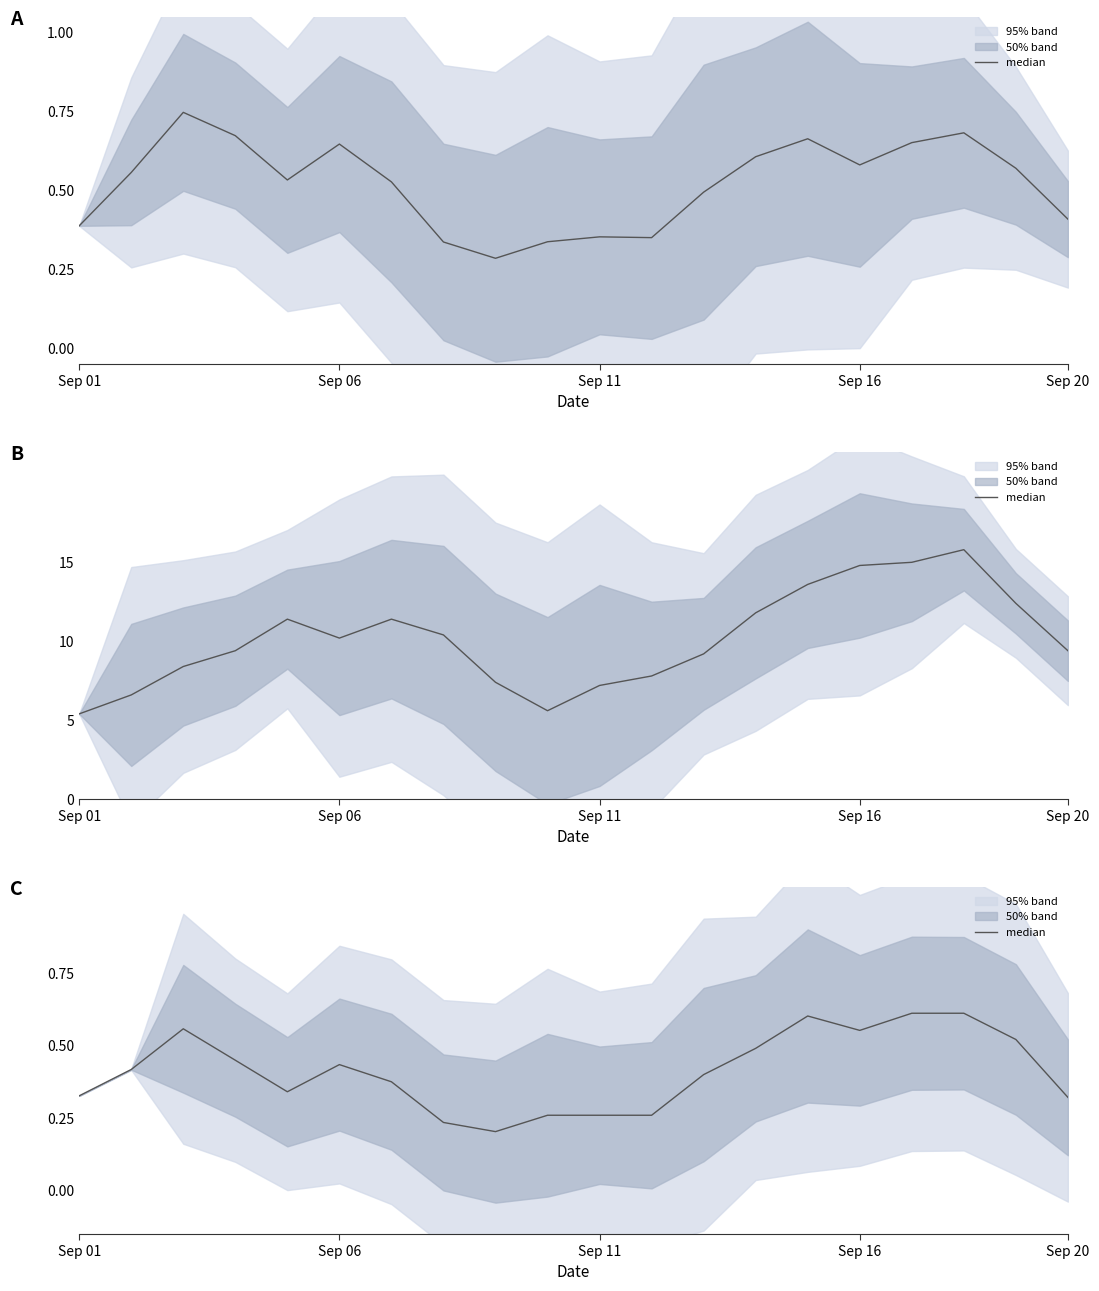

How many data points does each series have?

20